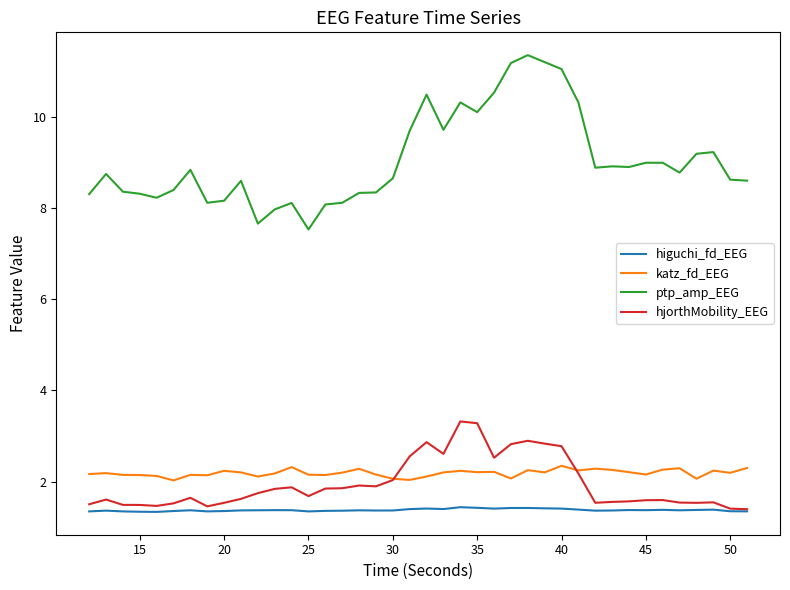

Which series has the largest total across all categories?

ptp_amp_EEG